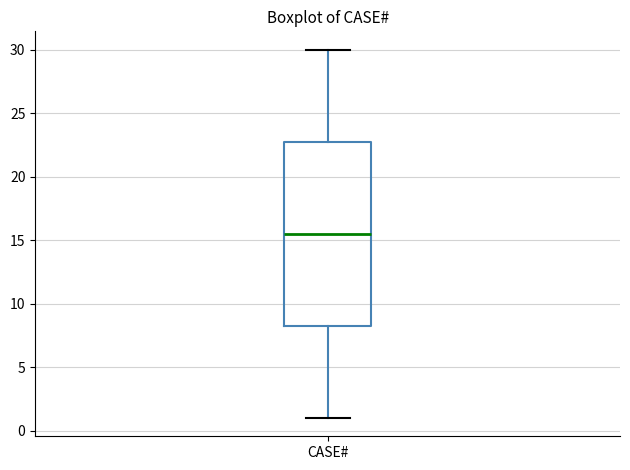

Transcribe this box plot: give where the median line is, the range the box spans, and where the two whiskers end, as read against the y-axis. The values are not printed on the chart, so give them approximately, as read against the axis.

median 15.5, box 8.5 to 23.0, whiskers 1.0 to 30.0